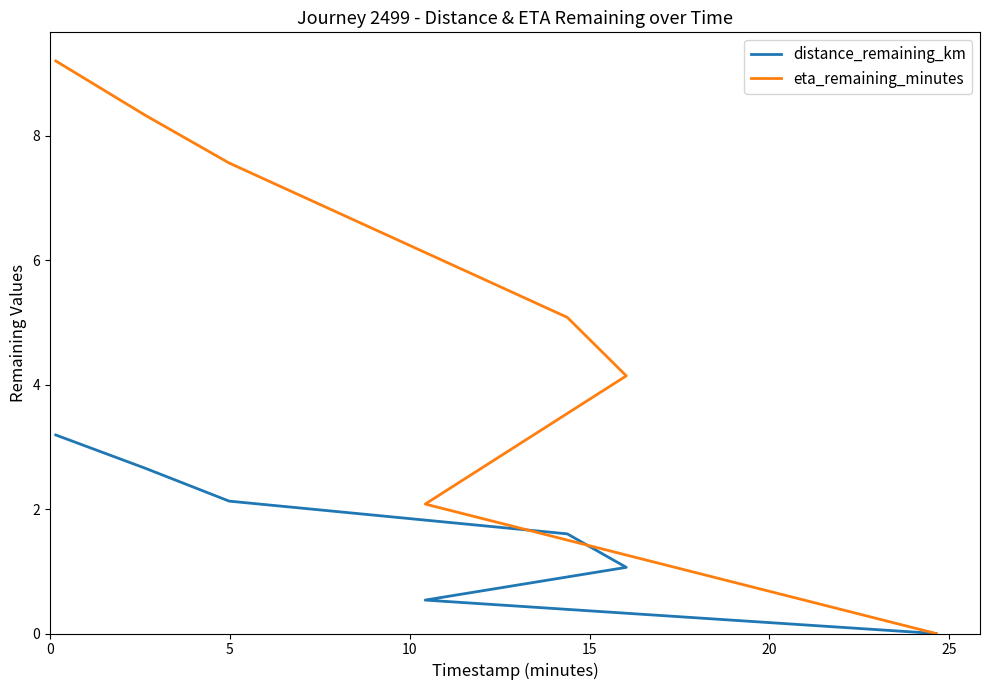

The value of distance_remaining_km at 30 is 1.0. True or false?

False